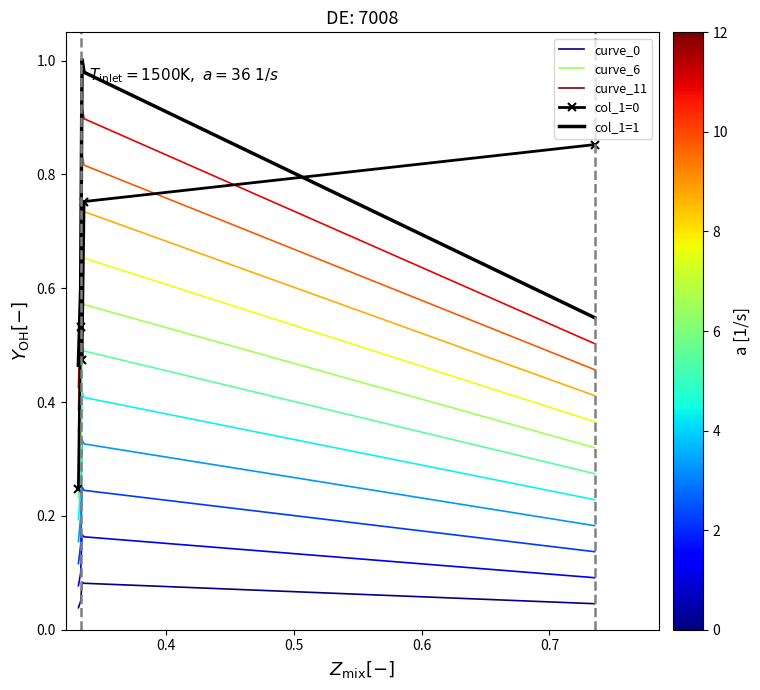

True or false: curve_0 and curve_6 intersect in this chart.

False